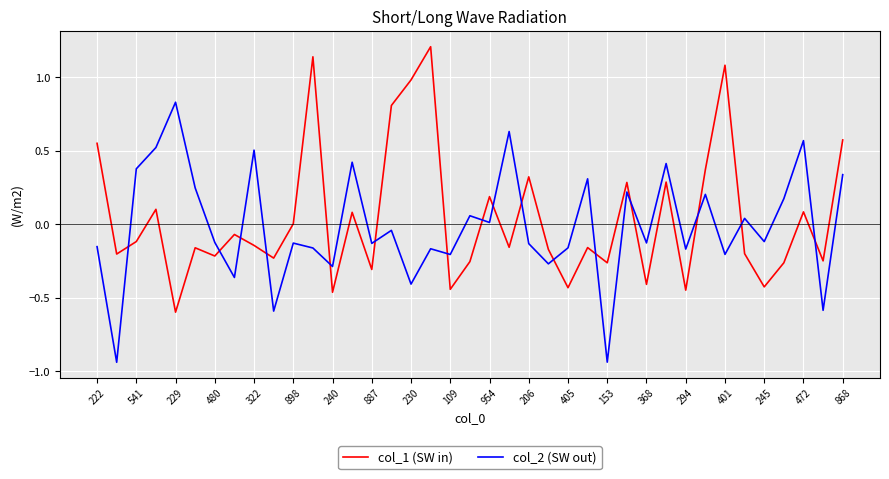

After their last crossing, which series has the higher values: col_1 (SW in) or col_2 (SW out)?

col_1 (SW in)